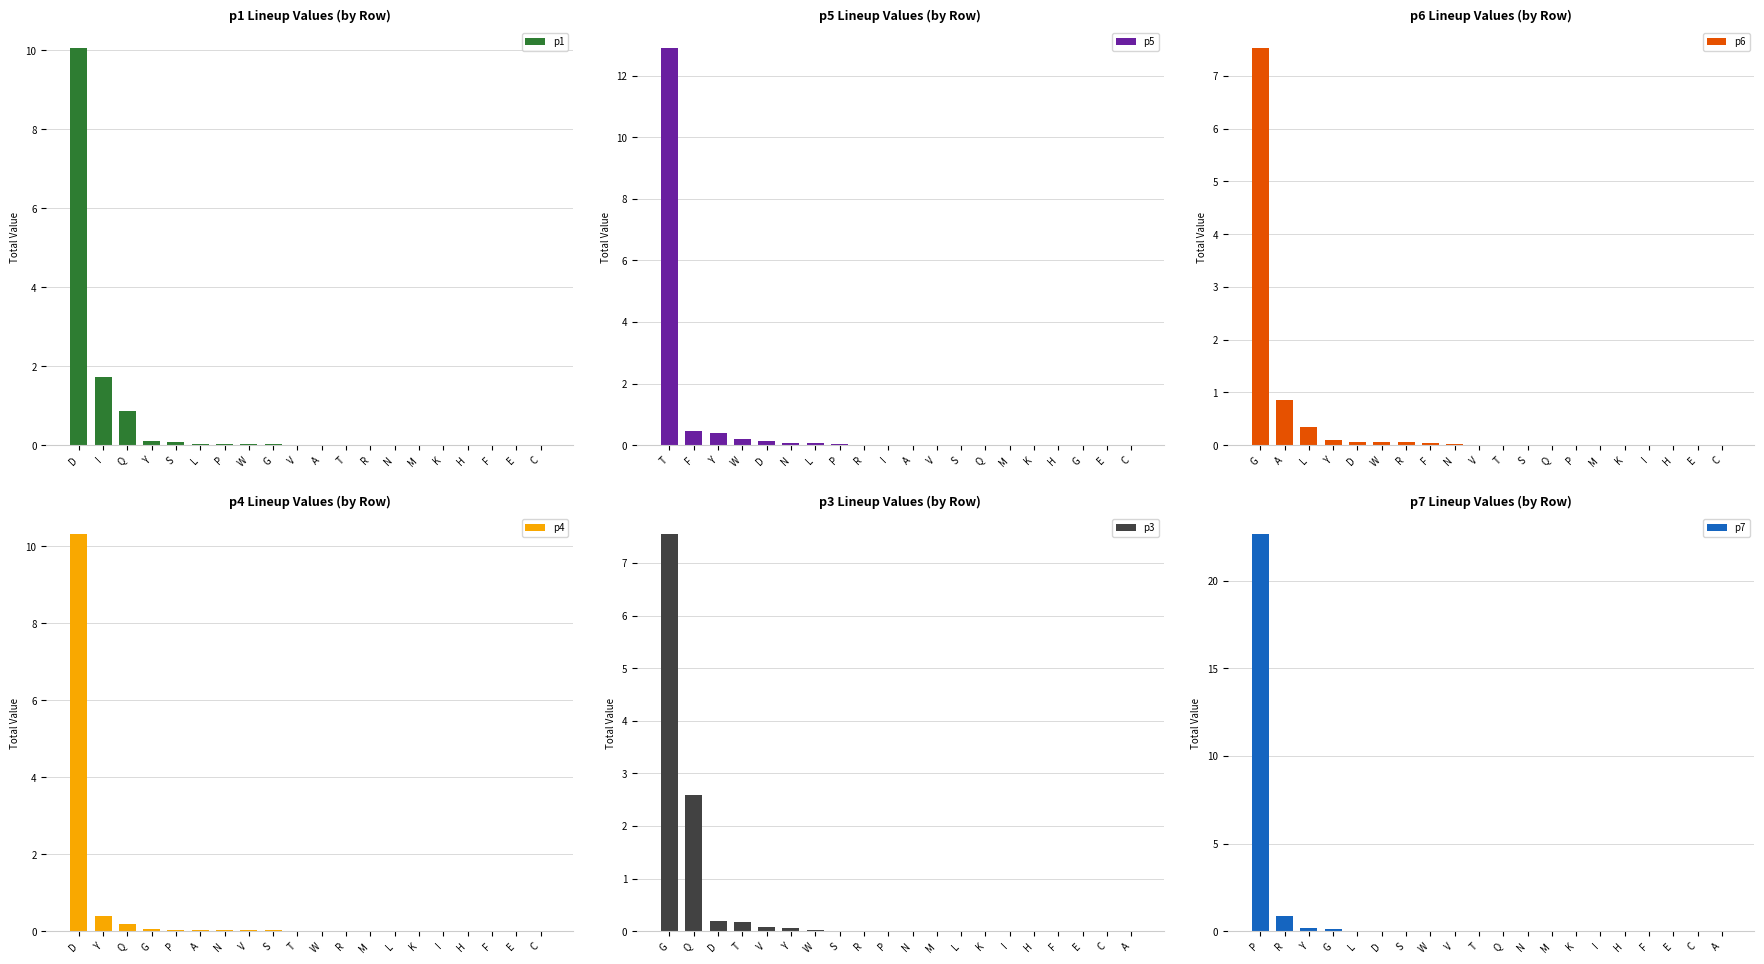

Does the chart contain stacked bars?

No